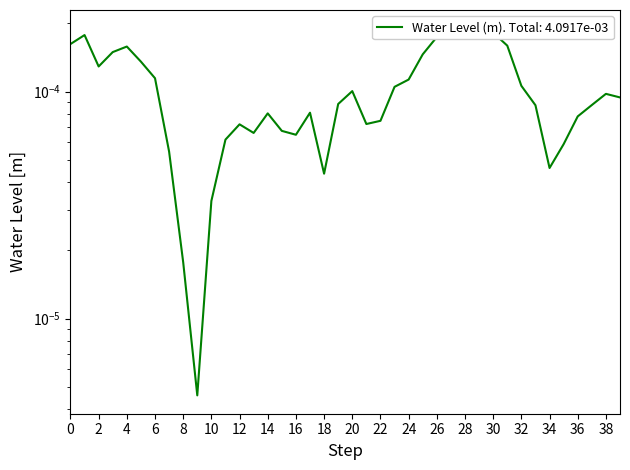

How many points are higher than both their immediate neighbors (excluding endpoints)?

8